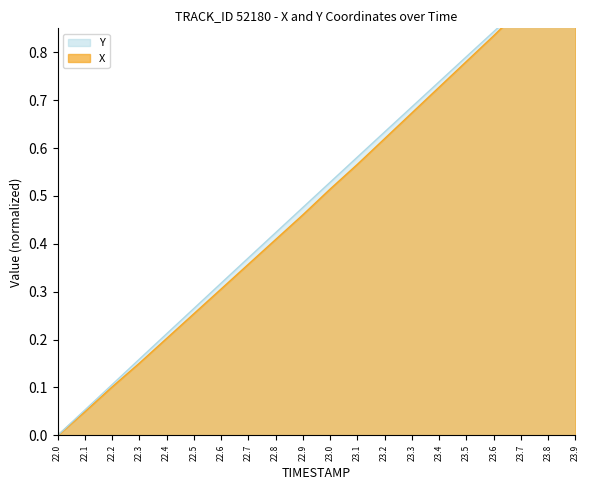

Which label corresponds to the smallest value in the chart?

22.0